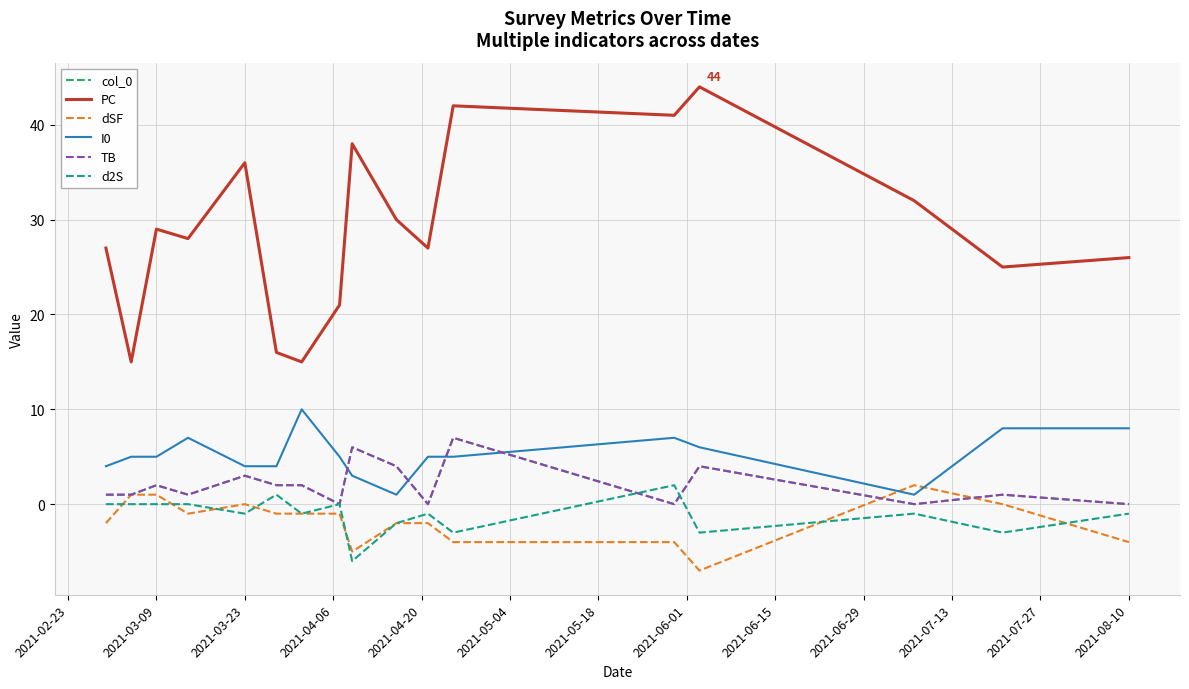

Which category has the highest value in the d2S series?

2021-08-10